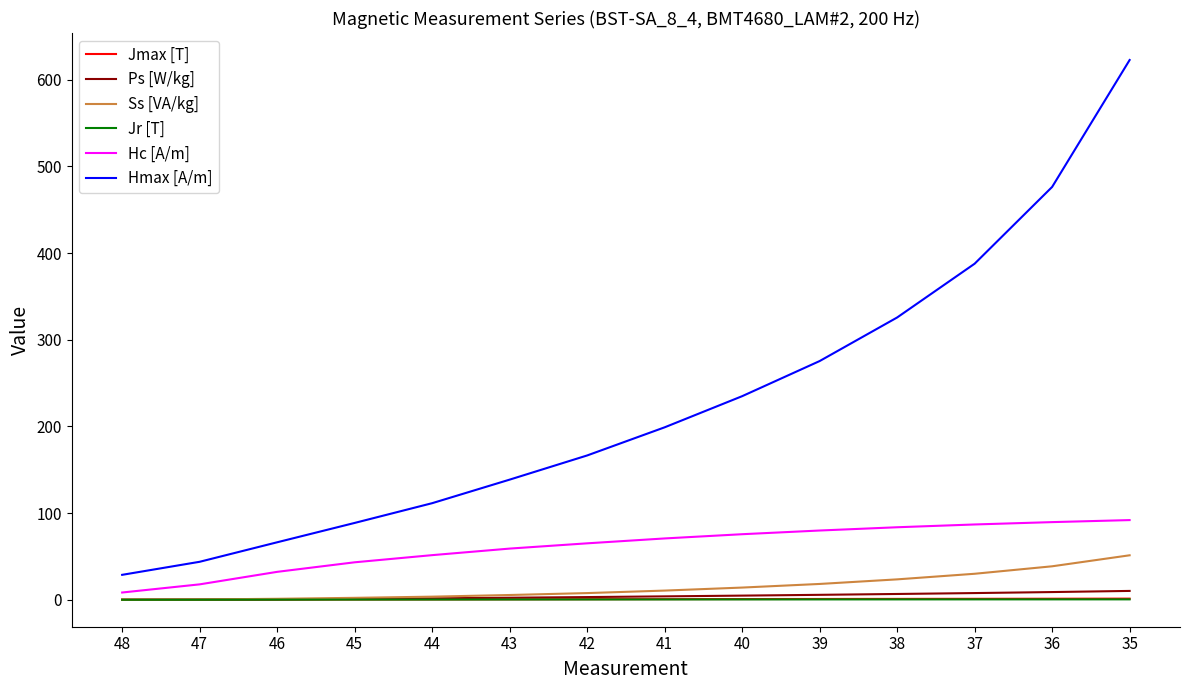

True or false: Jmax [T] and Hmax [A/m] cross at least once.

False